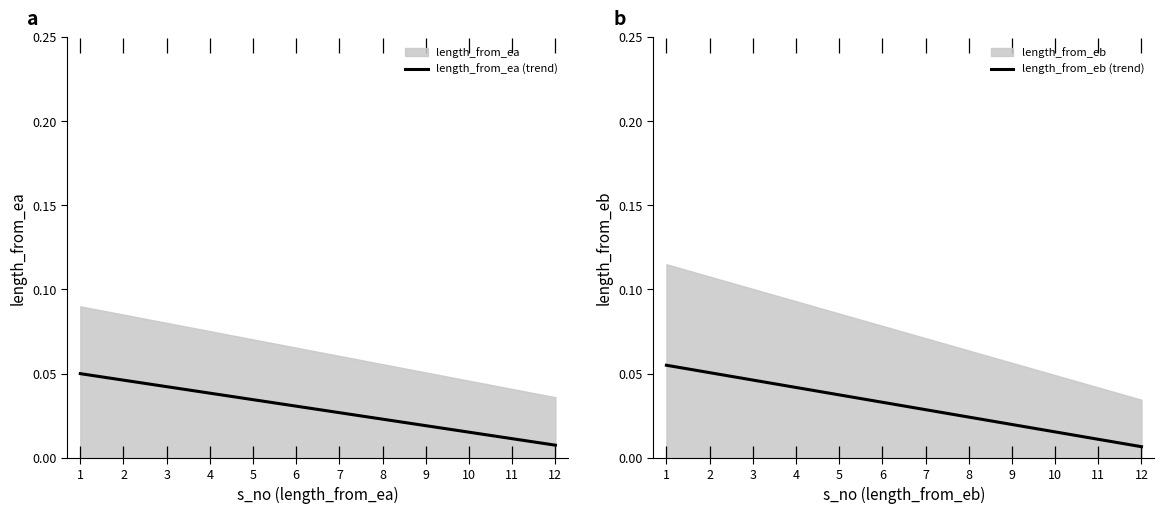

At which label is length_from_ea (trend) closest to 0?

12